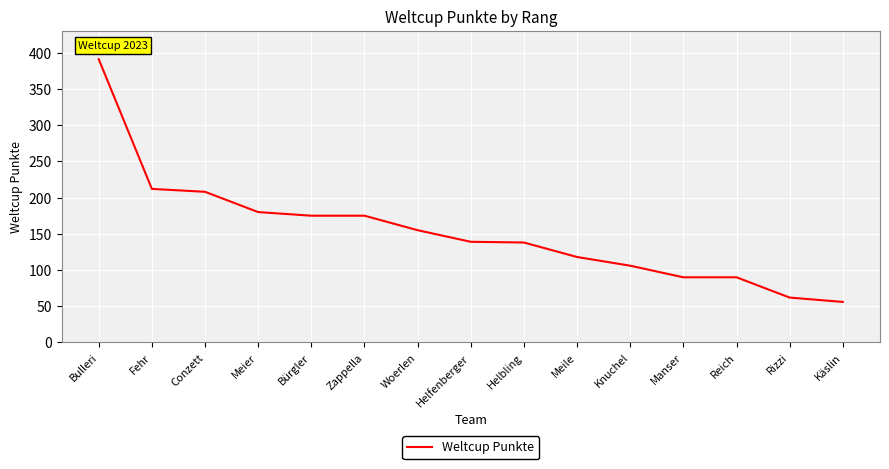

What is the approximate value at Bulleri, to the nearest 50?

400